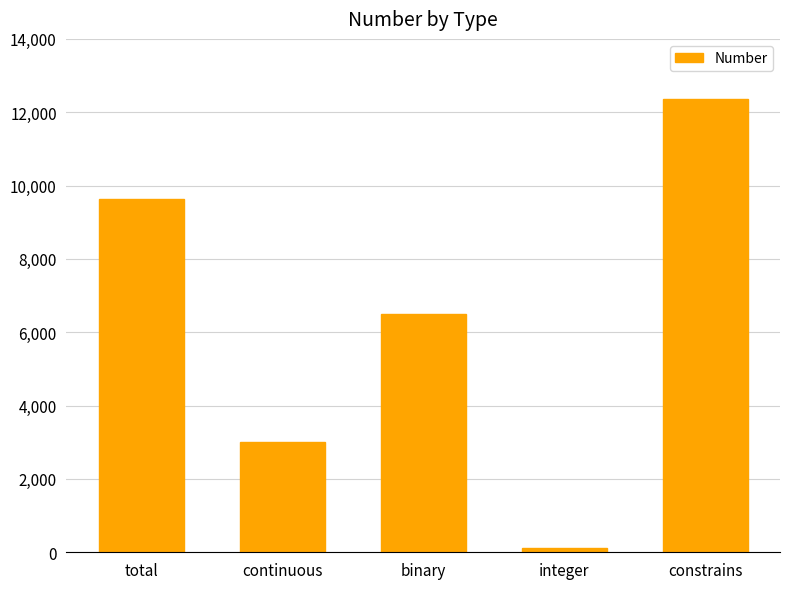

What is the minimum value shown in the chart?

109